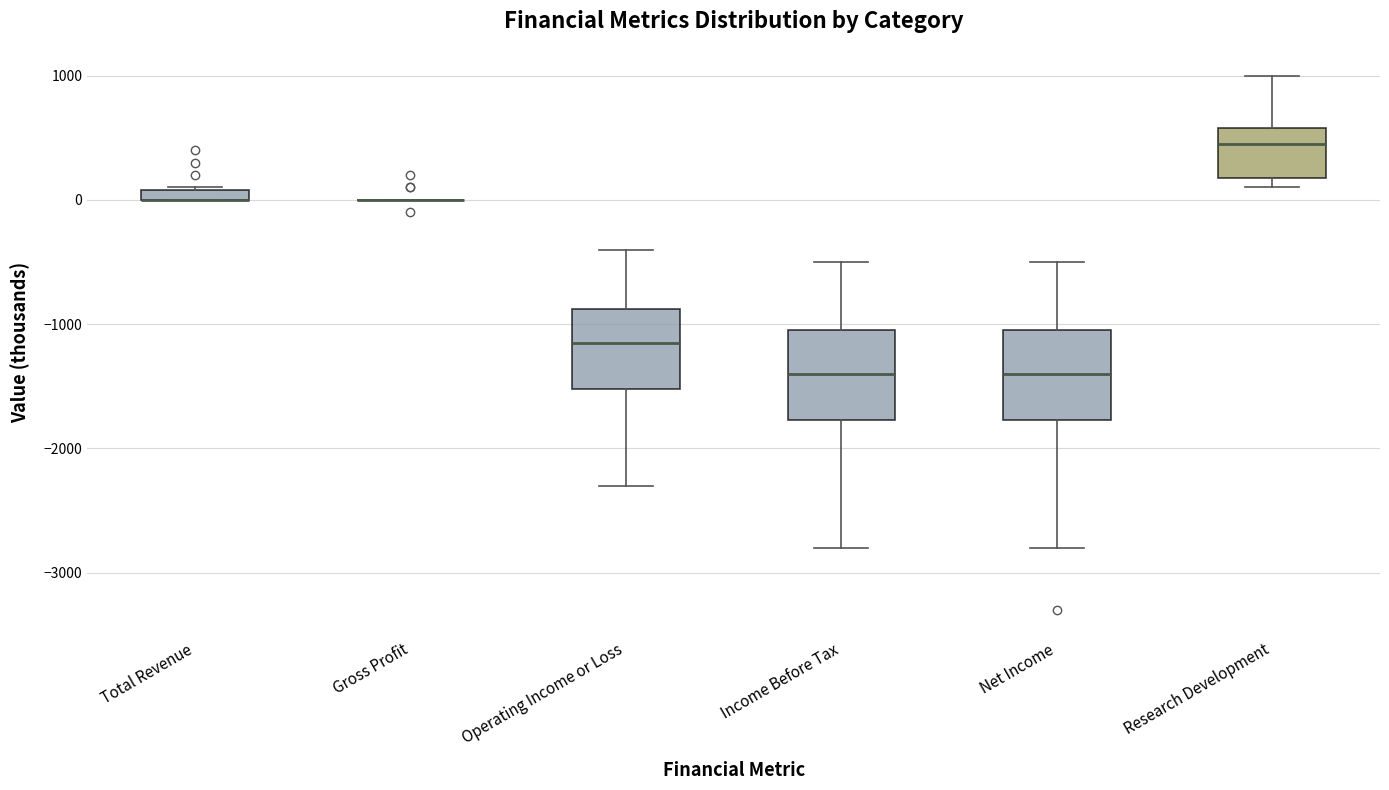

Where does the upper whisker of the box for Research Development end on the y-axis? The values are not printed on the chart, so give them approximately, as read against the axis.

1000